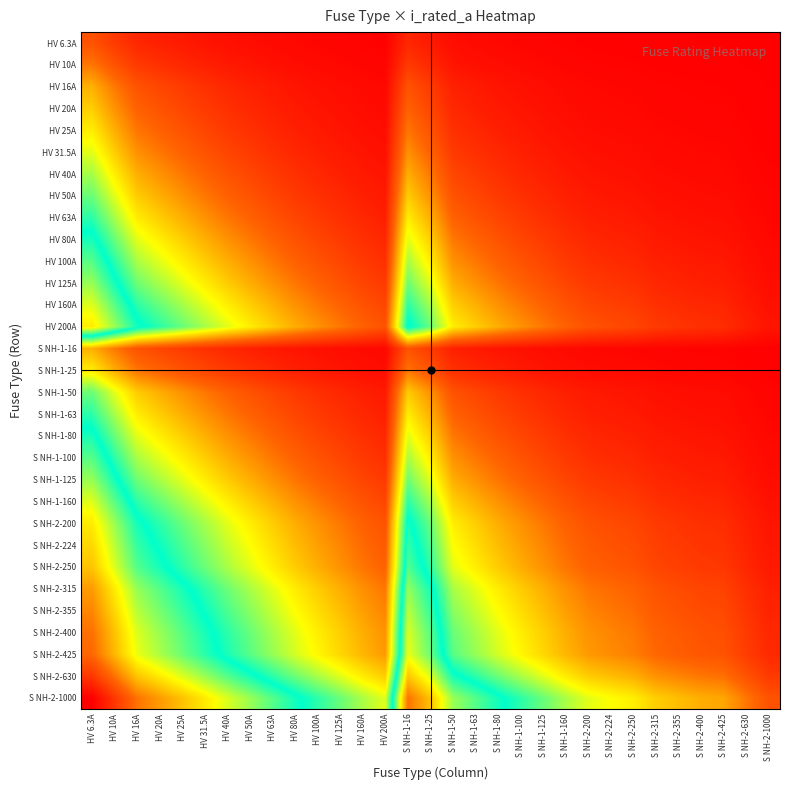

Reading left to right, what are all the values shown in this chart?

HV 6.3A: HV 6.3A=0.7	HV 10A=0.5	HV 16A=0.3	HV 20A=0.3	HV 25A=0.2	HV 31.5A=0.2	HV 40A=0.1	HV 50A=0.1	HV 63A=0.1	HV 80A=0.1	HV 100A=0.1	HV 125A=0.0	HV 160A=0.0	HV 200A=0.0	S NH-1-16=0.3	S NH-1-25=0.2	S NH-1-50=0.1	S NH-1-63=0.1	S NH-1-80=0.1	S NH-1-100=0.1	S NH-1-125=0.0	S NH-1-160=0.0	S NH-2-200=0.0	S NH-2-224=0.0	S NH-2-250=0.0	S NH-2-315=0.0	S NH-2-355=0.0	S NH-2-400=0.0	S NH-2-425=0.0	S NH-2-630=0.0	S NH-2-1000=0.0
HV 10A: HV 6.3A=1.0	HV 10A=0.7	HV 16A=0.5	HV 20A=0.4	HV 25A=0.3	HV 31.5A=0.3	HV 40A=0.2	HV 50A=0.2	HV 63A=0.1	HV 80A=0.1	HV 100A=0.1	HV 125A=0.1	HV 160A=0.1	HV 200A=0.0	S NH-1-16=0.5	S NH-1-25=0.3	S NH-1-50=0.2	S NH-1-63=0.1	S NH-1-80=0.1	S NH-1-100=0.1	S NH-1-125=0.1	S NH-1-160=0.1	S NH-2-200=0.0	S NH-2-224=0.0	S NH-2-250=0.0	S NH-2-315=0.0	S NH-2-355=0.0	S NH-2-400=0.0	S NH-2-425=0.0	S NH-2-630=0.0	S NH-2-1000=0.0
HV 16A: HV 6.3A=1.3	HV 10A=1.0	HV 16A=0.7	HV 20A=0.6	HV 25A=0.5	HV 31.5A=0.4	HV 40A=0.3	HV 50A=0.3	HV 63A=0.2	HV 80A=0.2	HV 100A=0.1	HV 125A=0.1	HV 160A=0.1	HV 200A=0.1	S NH-1-16=0.7	S NH-1-25=0.5	S NH-1-50=0.3	S NH-1-63=0.2	S NH-1-80=0.2	S NH-1-100=0.1	S NH-1-125=0.1	S NH-1-160=0.1	S NH-2-200=0.1	S NH-2-224=0.1	S NH-2-250=0.1	S NH-2-315=0.0	S NH-2-355=0.0	S NH-2-400=0.0	S NH-2-425=0.0	S NH-2-630=0.0	S NH-2-1000=0.0
HV 20A: HV 6.3A=1.4	HV 10A=1.1	HV 16A=0.8	HV 20A=0.7	HV 25A=0.6	HV 31.5A=0.5	HV 40A=0.4	HV 50A=0.3	HV 63A=0.3	HV 80A=0.2	HV 100A=0.2	HV 125A=0.1	HV 160A=0.1	HV 200A=0.1	S NH-1-16=0.8	S NH-1-25=0.6	S NH-1-50=0.3	S NH-1-63=0.3	S NH-1-80=0.2	S NH-1-100=0.2	S NH-1-125=0.1	S NH-1-160=0.1	S NH-2-200=0.1	S NH-2-224=0.1	S NH-2-250=0.1	S NH-2-315=0.1	S NH-2-355=0.1	S NH-2-400=0.0	S NH-2-425=0.0	S NH-2-630=0.0	S NH-2-1000=0.0
HV 25A: HV 6.3A=1.6	HV 10A=1.3	HV 16A=0.9	HV 20A=0.8	HV 25A=0.7	HV 31.5A=0.6	HV 40A=0.5	HV 50A=0.4	HV 63A=0.3	HV 80A=0.3	HV 100A=0.2	HV 125A=0.2	HV 160A=0.1	HV 200A=0.1	S NH-1-16=0.9	S NH-1-25=0.7	S NH-1-50=0.4	S NH-1-63=0.3	S NH-1-80=0.3	S NH-1-100=0.2	S NH-1-125=0.2	S NH-1-160=0.1	S NH-2-200=0.1	S NH-2-224=0.1	S NH-2-250=0.1	S NH-2-315=0.1	S NH-2-355=0.1	S NH-2-400=0.1	S NH-2-425=0.1	S NH-2-630=0.0	S NH-2-1000=0.0
HV 31.5A: HV 6.3A=1.8	HV 10A=1.4	HV 16A=1.1	HV 20A=0.9	HV 25A=0.8	HV 31.5A=0.7	HV 40A=0.6	HV 50A=0.5	HV 63A=0.4	HV 80A=0.3	HV 100A=0.3	HV 125A=0.2	HV 160A=0.2	HV 200A=0.1	S NH-1-16=1.1	S NH-1-25=0.8	S NH-1-50=0.5	S NH-1-63=0.4	S NH-1-80=0.3	S NH-1-100=0.3	S NH-1-125=0.2	S NH-1-160=0.2	S NH-2-200=0.1	S NH-2-224=0.1	S NH-2-250=0.1	S NH-2-315=0.1	S NH-2-355=0.1	S NH-2-400=0.1	S NH-2-425=0.1	S NH-2-630=0.0	S NH-2-1000=0.0
HV 40A: HV 6.3A=2.0	HV 10A=1.6	HV 16A=1.3	HV 20A=1.1	HV 25A=1.0	HV 31.5A=0.8	HV 40A=0.7	HV 50A=0.6	HV 63A=0.5	HV 80A=0.4	HV 100A=0.3	HV 125A=0.3	HV 160A=0.2	HV 200A=0.2	S NH-1-16=1.3	S NH-1-25=1.0	S NH-1-50=0.6	S NH-1-63=0.5	S NH-1-80=0.4	S NH-1-100=0.3	S NH-1-125=0.3	S NH-1-160=0.2	S NH-2-200=0.2	S NH-2-224=0.2	S NH-2-250=0.1	S NH-2-315=0.1	S NH-2-355=0.1	S NH-2-400=0.1	S NH-2-425=0.1	S NH-2-630=0.1	S NH-2-1000=0.0
HV 50A: HV 6.3A=2.2	HV 10A=1.8	HV 16A=1.4	HV 20A=1.3	HV 25A=1.1	HV 31.5A=1.0	HV 40A=0.8	HV 50A=0.7	HV 63A=0.6	HV 80A=0.5	HV 100A=0.4	HV 125A=0.3	HV 160A=0.3	HV 200A=0.2	S NH-1-16=1.4	S NH-1-25=1.1	S NH-1-50=0.7	S NH-1-63=0.6	S NH-1-80=0.5	S NH-1-100=0.4	S NH-1-125=0.3	S NH-1-160=0.3	S NH-2-200=0.2	S NH-2-224=0.2	S NH-2-250=0.2	S NH-2-315=0.1	S NH-2-355=0.1	S NH-2-400=0.1	S NH-2-425=0.1	S NH-2-630=0.1	S NH-2-1000=0.0
HV 63A: HV 6.3A=2.4	HV 10A=2.0	HV 16A=1.6	HV 20A=1.4	HV 25A=1.3	HV 31.5A=1.1	HV 40A=0.9	HV 50A=0.8	HV 63A=0.7	HV 80A=0.6	HV 100A=0.5	HV 125A=0.4	HV 160A=0.3	HV 200A=0.3	S NH-1-16=1.6	S NH-1-25=1.3	S NH-1-50=0.8	S NH-1-63=0.7	S NH-1-80=0.6	S NH-1-100=0.5	S NH-1-125=0.4	S NH-1-160=0.3	S NH-2-200=0.3	S NH-2-224=0.2	S NH-2-250=0.2	S NH-2-315=0.2	S NH-2-355=0.2	S NH-2-400=0.1	S NH-2-425=0.1	S NH-2-630=0.1	S NH-2-1000=0.1
HV 80A: HV 6.3A=2.6	HV 10A=2.2	HV 16A=1.8	HV 20A=1.6	HV 25A=1.4	HV 31.5A=1.3	HV 40A=1.1	HV 50A=1.0	HV 63A=0.8	HV 80A=0.7	HV 100A=0.6	HV 125A=0.5	HV 160A=0.4	HV 200A=0.3	S NH-1-16=1.8	S NH-1-25=1.4	S NH-1-50=1.0	S NH-1-63=0.8	S NH-1-80=0.7	S NH-1-100=0.6	S NH-1-125=0.5	S NH-1-160=0.4	S NH-2-200=0.3	S NH-2-224=0.3	S NH-2-250=0.3	S NH-2-315=0.2	S NH-2-355=0.2	S NH-2-400=0.2	S NH-2-425=0.2	S NH-2-630=0.1	S NH-2-1000=0.1
HV 100A: HV 6.3A=2.8	HV 10A=2.4	HV 16A=2.0	HV 20A=1.8	HV 25A=1.6	HV 31.5A=1.4	HV 40A=1.3	HV 50A=1.1	HV 63A=1.0	HV 80A=0.8	HV 100A=0.7	HV 125A=0.6	HV 160A=0.5	HV 200A=0.4	S NH-1-16=2.0	S NH-1-25=1.6	S NH-1-50=1.1	S NH-1-63=1.0	S NH-1-80=0.8	S NH-1-100=0.7	S NH-1-125=0.6	S NH-1-160=0.5	S NH-2-200=0.4	S NH-2-224=0.4	S NH-2-250=0.3	S NH-2-315=0.3	S NH-2-355=0.2	S NH-2-400=0.2	S NH-2-425=0.2	S NH-2-630=0.1	S NH-2-1000=0.1
HV 125A: HV 6.3A=3.0	HV 10A=2.6	HV 16A=2.2	HV 20A=2.0	HV 25A=1.8	HV 31.5A=1.6	HV 40A=1.4	HV 50A=1.3	HV 63A=1.1	HV 80A=0.9	HV 100A=0.8	HV 125A=0.7	HV 160A=0.6	HV 200A=0.5	S NH-1-16=2.2	S NH-1-25=1.8	S NH-1-50=1.3	S NH-1-63=1.1	S NH-1-80=0.9	S NH-1-100=0.8	S NH-1-125=0.7	S NH-1-160=0.6	S NH-2-200=0.5	S NH-2-224=0.4	S NH-2-250=0.4	S NH-2-315=0.3	S NH-2-355=0.3	S NH-2-400=0.3	S NH-2-425=0.3	S NH-2-630=0.2	S NH-2-1000=0.1
HV 160A: HV 6.3A=3.3	HV 10A=2.8	HV 16A=2.4	HV 20A=2.2	HV 25A=2.0	HV 31.5A=1.8	HV 40A=1.6	HV 50A=1.4	HV 63A=1.3	HV 80A=1.1	HV 100A=1.0	HV 125A=0.8	HV 160A=0.7	HV 200A=0.6	S NH-1-16=2.4	S NH-1-25=2.0	S NH-1-50=1.4	S NH-1-63=1.3	S NH-1-80=1.1	S NH-1-100=1.0	S NH-1-125=0.8	S NH-1-160=0.7	S NH-2-200=0.6	S NH-2-224=0.5	S NH-2-250=0.5	S NH-2-315=0.4	S NH-2-355=0.4	S NH-2-400=0.3	S NH-2-425=0.3	S NH-2-630=0.2	S NH-2-1000=0.1
HV 200A: HV 6.3A=3.5	HV 10A=3.0	HV 16A=2.6	HV 20A=2.4	HV 25A=2.2	HV 31.5A=2.0	HV 40A=1.8	HV 50A=1.6	HV 63A=1.4	HV 80A=1.3	HV 100A=1.1	HV 125A=1.0	HV 160A=0.8	HV 200A=0.7	S NH-1-16=2.6	S NH-1-25=2.2	S NH-1-50=1.6	S NH-1-63=1.4	S NH-1-80=1.3	S NH-1-100=1.1	S NH-1-125=1.0	S NH-1-160=0.8	S NH-2-200=0.7	S NH-2-224=0.6	S NH-2-250=0.6	S NH-2-315=0.5	S NH-2-355=0.4	S NH-2-400=0.4	S NH-2-425=0.4	S NH-2-630=0.3	S NH-2-1000=0.2
S NH-1-16: HV 6.3A=1.3	HV 10A=1.0	HV 16A=0.7	HV 20A=0.6	HV 25A=0.5	HV 31.5A=0.4	HV 40A=0.3	HV 50A=0.3	HV 63A=0.2	HV 80A=0.2	HV 100A=0.1	HV 125A=0.1	HV 160A=0.1	HV 200A=0.1	S NH-1-16=0.7	S NH-1-25=0.5	S NH-1-50=0.3	S NH-1-63=0.2	S NH-1-80=0.2	S NH-1-100=0.1	S NH-1-125=0.1	S NH-1-160=0.1	S NH-2-200=0.1	S NH-2-224=0.1	S NH-2-250=0.1	S NH-2-315=0.0	S NH-2-355=0.0	S NH-2-400=0.0	S NH-2-425=0.0	S NH-2-630=0.0	S NH-2-1000=0.0
S NH-1-25: HV 6.3A=1.6	HV 10A=1.3	HV 16A=0.9	HV 20A=0.8	HV 25A=0.7	HV 31.5A=0.6	HV 40A=0.5	HV 50A=0.4	HV 63A=0.3	HV 80A=0.3	HV 100A=0.2	HV 125A=0.2	HV 160A=0.1	HV 200A=0.1	S NH-1-16=0.9	S NH-1-25=0.7	S NH-1-50=0.4	S NH-1-63=0.3	S NH-1-80=0.3	S NH-1-100=0.2	S NH-1-125=0.2	S NH-1-160=0.1	S NH-2-200=0.1	S NH-2-224=0.1	S NH-2-250=0.1	S NH-2-315=0.1	S NH-2-355=0.1	S NH-2-400=0.1	S NH-2-425=0.1	S NH-2-630=0.0	S NH-2-1000=0.0
S NH-1-50: HV 6.3A=2.2	HV 10A=1.8	HV 16A=1.4	HV 20A=1.3	HV 25A=1.1	HV 31.5A=1.0	HV 40A=0.8	HV 50A=0.7	HV 63A=0.6	HV 80A=0.5	HV 100A=0.4	HV 125A=0.3	HV 160A=0.3	HV 200A=0.2	S NH-1-16=1.4	S NH-1-25=1.1	S NH-1-50=0.7	S NH-1-63=0.6	S NH-1-80=0.5	S NH-1-100=0.4	S NH-1-125=0.3	S NH-1-160=0.3	S NH-2-200=0.2	S NH-2-224=0.2	S NH-2-250=0.2	S NH-2-315=0.1	S NH-2-355=0.1	S NH-2-400=0.1	S NH-2-425=0.1	S NH-2-630=0.1	S NH-2-1000=0.0
S NH-1-63: HV 6.3A=2.4	HV 10A=2.0	HV 16A=1.6	HV 20A=1.4	HV 25A=1.3	HV 31.5A=1.1	HV 40A=0.9	HV 50A=0.8	HV 63A=0.7	HV 80A=0.6	HV 100A=0.5	HV 125A=0.4	HV 160A=0.3	HV 200A=0.3	S NH-1-16=1.6	S NH-1-25=1.3	S NH-1-50=0.8	S NH-1-63=0.7	S NH-1-80=0.6	S NH-1-100=0.5	S NH-1-125=0.4	S NH-1-160=0.3	S NH-2-200=0.3	S NH-2-224=0.2	S NH-2-250=0.2	S NH-2-315=0.2	S NH-2-355=0.2	S NH-2-400=0.1	S NH-2-425=0.1	S NH-2-630=0.1	S NH-2-1000=0.1
S NH-1-80: HV 6.3A=2.6	HV 10A=2.2	HV 16A=1.8	HV 20A=1.6	HV 25A=1.4	HV 31.5A=1.3	HV 40A=1.1	HV 50A=1.0	HV 63A=0.8	HV 80A=0.7	HV 100A=0.6	HV 125A=0.5	HV 160A=0.4	HV 200A=0.3	S NH-1-16=1.8	S NH-1-25=1.4	S NH-1-50=1.0	S NH-1-63=0.8	S NH-1-80=0.7	S NH-1-100=0.6	S NH-1-125=0.5	S NH-1-160=0.4	S NH-2-200=0.3	S NH-2-224=0.3	S NH-2-250=0.3	S NH-2-315=0.2	S NH-2-355=0.2	S NH-2-400=0.2	S NH-2-425=0.2	S NH-2-630=0.1	S NH-2-1000=0.1
S NH-1-100: HV 6.3A=2.8	HV 10A=2.4	HV 16A=2.0	HV 20A=1.8	HV 25A=1.6	HV 31.5A=1.4	HV 40A=1.3	HV 50A=1.1	HV 63A=1.0	HV 80A=0.8	HV 100A=0.7	HV 125A=0.6	HV 160A=0.5	HV 200A=0.4	S NH-1-16=2.0	S NH-1-25=1.6	S NH-1-50=1.1	S NH-1-63=1.0	S NH-1-80=0.8	S NH-1-100=0.7	S NH-1-125=0.6	S NH-1-160=0.5	S NH-2-200=0.4	S NH-2-224=0.4	S NH-2-250=0.3	S NH-2-315=0.3	S NH-2-355=0.2	S NH-2-400=0.2	S NH-2-425=0.2	S NH-2-630=0.1	S NH-2-1000=0.1
S NH-1-125: HV 6.3A=3.0	HV 10A=2.6	HV 16A=2.2	HV 20A=2.0	HV 25A=1.8	HV 31.5A=1.6	HV 40A=1.4	HV 50A=1.3	HV 63A=1.1	HV 80A=0.9	HV 100A=0.8	HV 125A=0.7	HV 160A=0.6	HV 200A=0.5	S NH-1-16=2.2	S NH-1-25=1.8	S NH-1-50=1.3	S NH-1-63=1.1	S NH-1-80=0.9	S NH-1-100=0.8	S NH-1-125=0.7	S NH-1-160=0.6	S NH-2-200=0.5	S NH-2-224=0.4	S NH-2-250=0.4	S NH-2-315=0.3	S NH-2-355=0.3	S NH-2-400=0.3	S NH-2-425=0.3	S NH-2-630=0.2	S NH-2-1000=0.1
S NH-1-160: HV 6.3A=3.3	HV 10A=2.8	HV 16A=2.4	HV 20A=2.2	HV 25A=2.0	HV 31.5A=1.8	HV 40A=1.6	HV 50A=1.4	HV 63A=1.3	HV 80A=1.1	HV 100A=1.0	HV 125A=0.8	HV 160A=0.7	HV 200A=0.6	S NH-1-16=2.4	S NH-1-25=2.0	S NH-1-50=1.4	S NH-1-63=1.3	S NH-1-80=1.1	S NH-1-100=1.0	S NH-1-125=0.8	S NH-1-160=0.7	S NH-2-200=0.6	S NH-2-224=0.5	S NH-2-250=0.5	S NH-2-315=0.4	S NH-2-355=0.4	S NH-2-400=0.3	S NH-2-425=0.3	S NH-2-630=0.2	S NH-2-1000=0.1
S NH-2-200: HV 6.3A=3.5	HV 10A=3.0	HV 16A=2.6	HV 20A=2.4	HV 25A=2.2	HV 31.5A=2.0	HV 40A=1.8	HV 50A=1.6	HV 63A=1.4	HV 80A=1.3	HV 100A=1.1	HV 125A=1.0	HV 160A=0.8	HV 200A=0.7	S NH-1-16=2.6	S NH-1-25=2.2	S NH-1-50=1.6	S NH-1-63=1.4	S NH-1-80=1.3	S NH-1-100=1.1	S NH-1-125=1.0	S NH-1-160=0.8	S NH-2-200=0.7	S NH-2-224=0.6	S NH-2-250=0.6	S NH-2-315=0.5	S NH-2-355=0.4	S NH-2-400=0.4	S NH-2-425=0.4	S NH-2-630=0.3	S NH-2-1000=0.2
S NH-2-224: HV 6.3A=3.6	HV 10A=3.2	HV 16A=2.7	HV 20A=2.5	HV 25A=2.3	HV 31.5A=2.1	HV 40A=1.9	HV 50A=1.7	HV 63A=1.5	HV 80A=1.3	HV 100A=1.2	HV 125A=1.0	HV 160A=0.9	HV 200A=0.8	S NH-1-16=2.7	S NH-1-25=2.3	S NH-1-50=1.7	S NH-1-63=1.5	S NH-1-80=1.3	S NH-1-100=1.2	S NH-1-125=1.0	S NH-1-160=0.9	S NH-2-200=0.8	S NH-2-224=0.7	S NH-2-250=0.6	S NH-2-315=0.5	S NH-2-355=0.5	S NH-2-400=0.4	S NH-2-425=0.4	S NH-2-630=0.3	S NH-2-1000=0.2
S NH-2-250: HV 6.3A=3.7	HV 10A=3.3	HV 16A=2.8	HV 20A=2.6	HV 25A=2.4	HV 31.5A=2.2	HV 40A=2.0	HV 50A=1.8	HV 63A=1.6	HV 80A=1.4	HV 100A=1.3	HV 125A=1.1	HV 160A=0.9	HV 200A=0.8	S NH-1-16=2.8	S NH-1-25=2.4	S NH-1-50=1.8	S NH-1-63=1.6	S NH-1-80=1.4	S NH-1-100=1.3	S NH-1-125=1.1	S NH-1-160=0.9	S NH-2-200=0.8	S NH-2-224=0.7	S NH-2-250=0.7	S NH-2-315=0.6	S NH-2-355=0.5	S NH-2-400=0.5	S NH-2-425=0.5	S NH-2-630=0.3	S NH-2-1000=0.2
S NH-2-315: HV 6.3A=3.9	HV 10A=3.5	HV 16A=3.0	HV 20A=2.8	HV 25A=2.6	HV 31.5A=2.4	HV 40A=2.2	HV 50A=2.0	HV 63A=1.8	HV 80A=1.6	HV 100A=1.4	HV 125A=1.3	HV 160A=1.1	HV 200A=0.9	S NH-1-16=3.0	S NH-1-25=2.6	S NH-1-50=2.0	S NH-1-63=1.8	S NH-1-80=1.6	S NH-1-100=1.4	S NH-1-125=1.3	S NH-1-160=1.1	S NH-2-200=0.9	S NH-2-224=0.9	S NH-2-250=0.8	S NH-2-315=0.7	S NH-2-355=0.6	S NH-2-400=0.6	S NH-2-425=0.6	S NH-2-630=0.4	S NH-2-1000=0.3
S NH-2-355: HV 6.3A=4.0	HV 10A=3.6	HV 16A=3.1	HV 20A=2.9	HV 25A=2.7	HV 31.5A=2.5	HV 40A=2.3	HV 50A=2.1	HV 63A=1.9	HV 80A=1.7	HV 100A=1.5	HV 125A=1.3	HV 160A=1.2	HV 200A=1.0	S NH-1-16=3.1	S NH-1-25=2.7	S NH-1-50=2.1	S NH-1-63=1.9	S NH-1-80=1.7	S NH-1-100=1.5	S NH-1-125=1.3	S NH-1-160=1.2	S NH-2-200=1.0	S NH-2-224=0.9	S NH-2-250=0.9	S NH-2-315=0.8	S NH-2-355=0.7	S NH-2-400=0.6	S NH-2-425=0.6	S NH-2-630=0.4	S NH-2-1000=0.3
S NH-2-400: HV 6.3A=4.2	HV 10A=3.7	HV 16A=3.3	HV 20A=3.0	HV 25A=2.8	HV 31.5A=2.6	HV 40A=2.4	HV 50A=2.2	HV 63A=2.0	HV 80A=1.8	HV 100A=1.6	HV 125A=1.4	HV 160A=1.3	HV 200A=1.1	S NH-1-16=3.3	S NH-1-25=2.8	S NH-1-50=2.2	S NH-1-63=2.0	S NH-1-80=1.8	S NH-1-100=1.6	S NH-1-125=1.4	S NH-1-160=1.3	S NH-2-200=1.1	S NH-2-224=1.0	S NH-2-250=1.0	S NH-2-315=0.8	S NH-2-355=0.8	S NH-2-400=0.7	S NH-2-425=0.7	S NH-2-630=0.5	S NH-2-1000=0.3
S NH-2-425: HV 6.3A=4.2	HV 10A=3.8	HV 16A=3.3	HV 20A=3.1	HV 25A=2.9	HV 31.5A=2.7	HV 40A=2.5	HV 50A=2.3	HV 63A=2.0	HV 80A=1.8	HV 100A=1.7	HV 125A=1.5	HV 160A=1.3	HV 200A=1.1	S NH-1-16=3.3	S NH-1-25=2.9	S NH-1-50=2.3	S NH-1-63=2.0	S NH-1-80=1.8	S NH-1-100=1.7	S NH-1-125=1.5	S NH-1-160=1.3	S NH-2-200=1.1	S NH-2-224=1.1	S NH-2-250=1.0	S NH-2-315=0.9	S NH-2-355=0.8	S NH-2-400=0.7	S NH-2-425=0.7	S NH-2-630=0.5	S NH-2-1000=0.4
S NH-2-630: HV 6.3A=4.6	HV 10A=4.2	HV 16A=3.7	HV 20A=3.5	HV 25A=3.3	HV 31.5A=3.0	HV 40A=2.8	HV 50A=2.6	HV 63A=2.4	HV 80A=2.2	HV 100A=2.0	HV 125A=1.8	HV 160A=1.6	HV 200A=1.4	S NH-1-16=3.7	S NH-1-25=3.3	S NH-1-50=2.6	S NH-1-63=2.4	S NH-1-80=2.2	S NH-1-100=2.0	S NH-1-125=1.8	S NH-1-160=1.6	S NH-2-200=1.4	S NH-2-224=1.3	S NH-2-250=1.3	S NH-2-315=1.1	S NH-2-355=1.0	S NH-2-400=0.9	S NH-2-425=0.9	S NH-2-630=0.7	S NH-2-1000=0.5
S NH-2-1000: HV 6.3A=5.1	HV 10A=4.6	HV 16A=4.2	HV 20A=3.9	HV 25A=3.7	HV 31.5A=3.5	HV 40A=3.3	HV 50A=3.0	HV 63A=2.8	HV 80A=2.6	HV 100A=2.4	HV 125A=2.2	HV 160A=2.0	HV 200A=1.8	S NH-1-16=4.2	S NH-1-25=3.7	S NH-1-50=3.0	S NH-1-63=2.8	S NH-1-80=2.6	S NH-1-100=2.4	S NH-1-125=2.2	S NH-1-160=2.0	S NH-2-200=1.8	S NH-2-224=1.7	S NH-2-250=1.6	S NH-2-315=1.4	S NH-2-355=1.3	S NH-2-400=1.3	S NH-2-425=1.2	S NH-2-630=1.0	S NH-2-1000=0.7